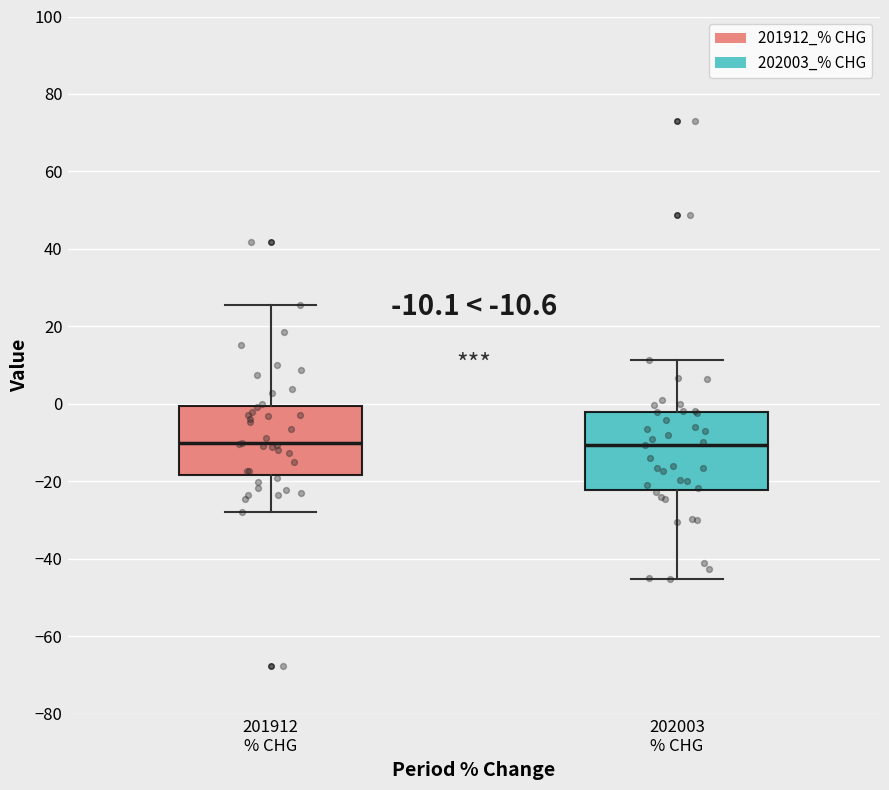

Which box is the tallest, from its lower edge to its upper edge?

202003 % CHG